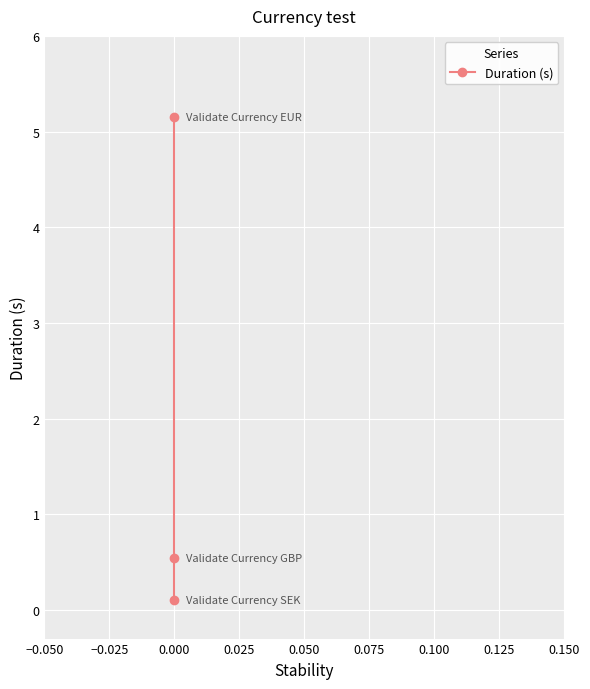

Read the value at 0.000.

0.1